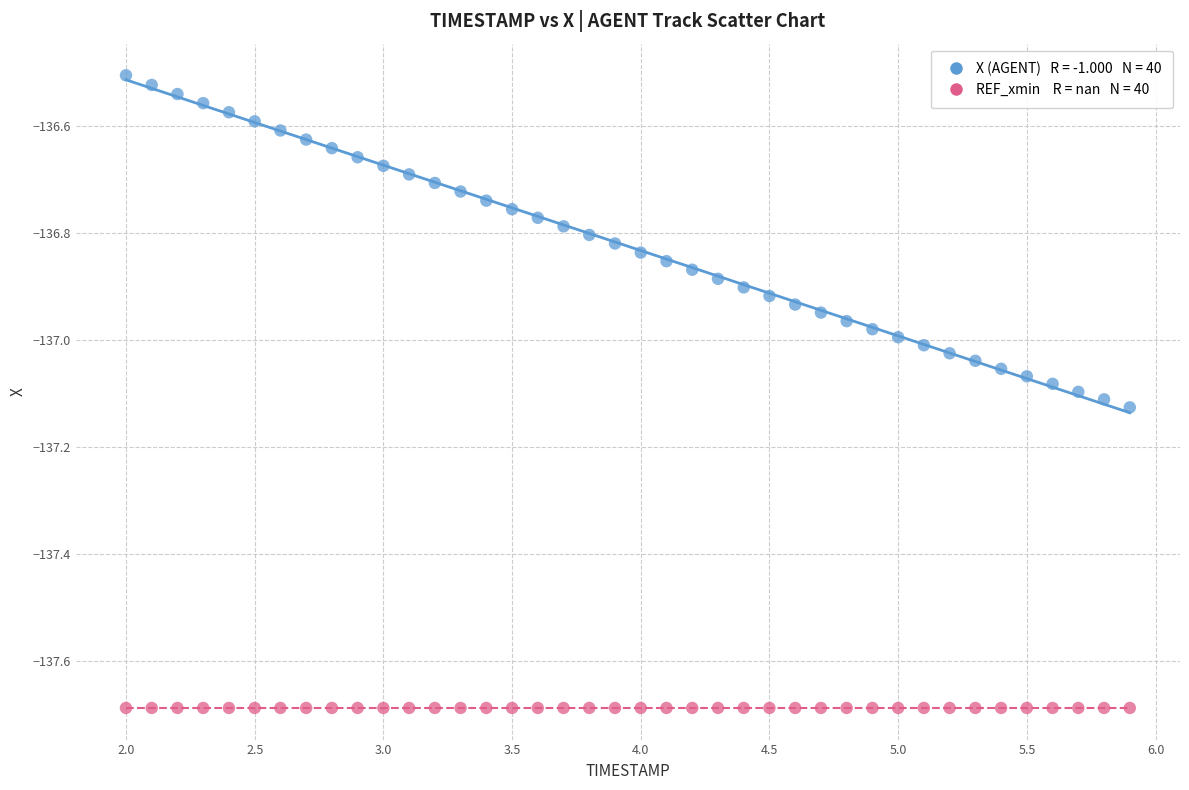

How many points are shown in the scatter plot?

80